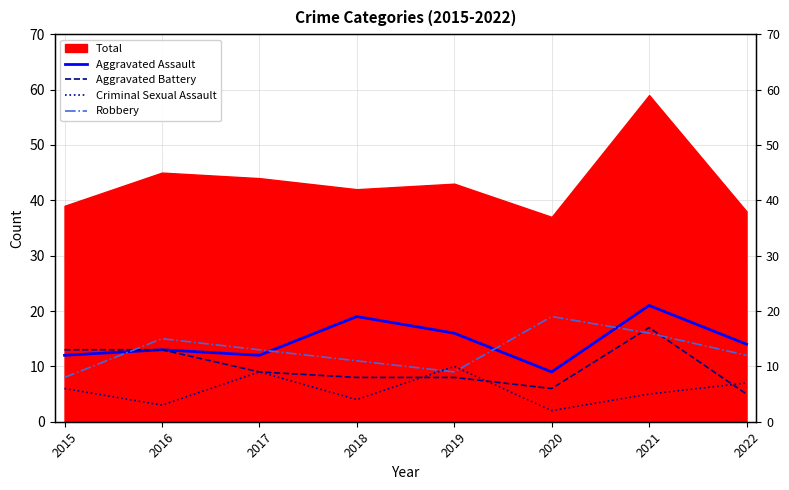

At which category does Aggravated Assault reach its first local valley?

2017